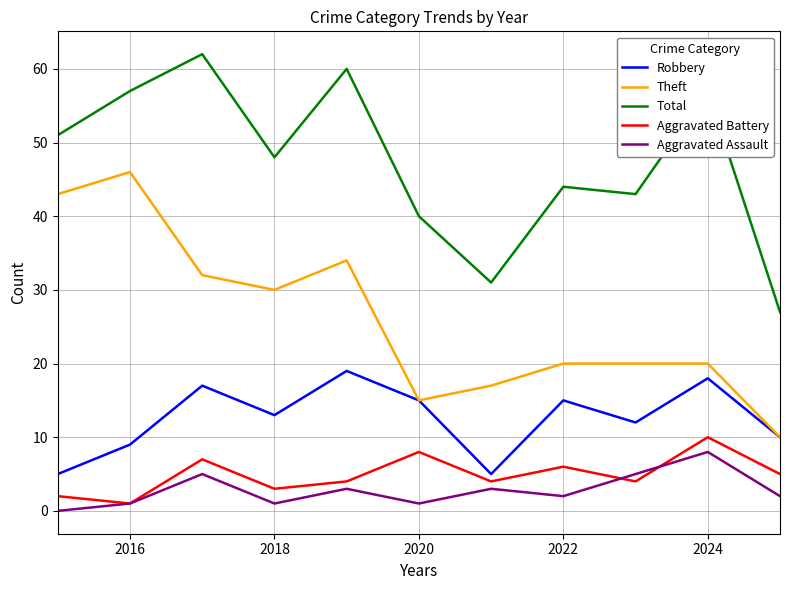

True or false: Aggravated Assault and Theft intersect in this chart.

False